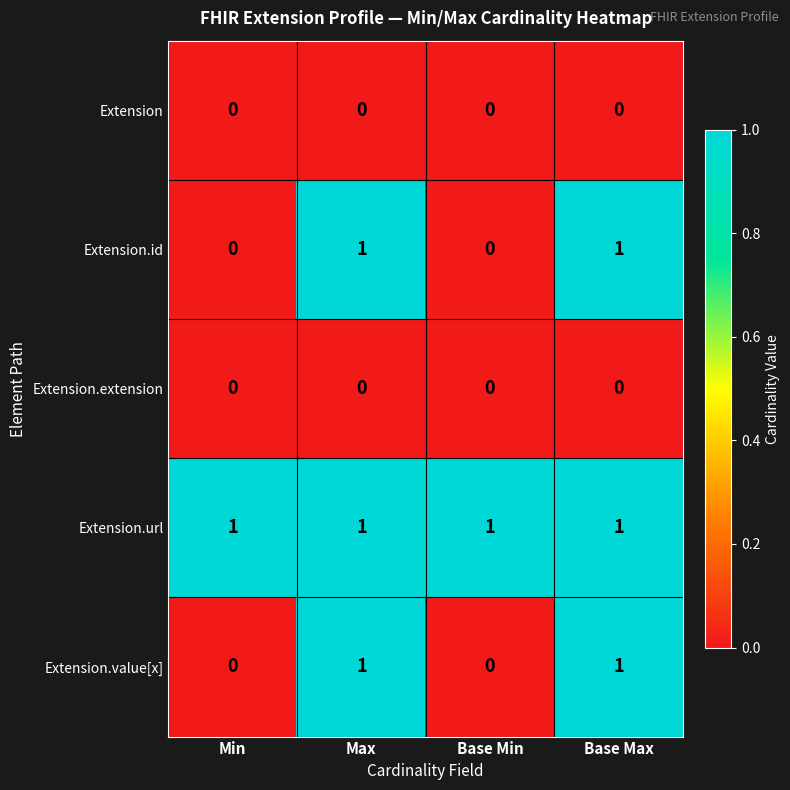

What is the total value across all series at Base Min?

1